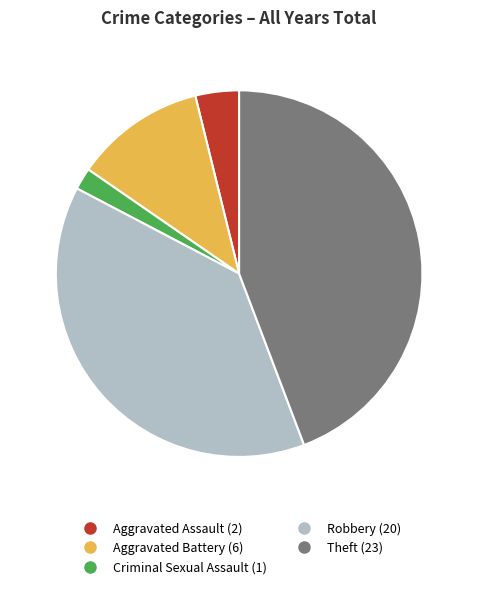

Does any single category account for the majority?

No